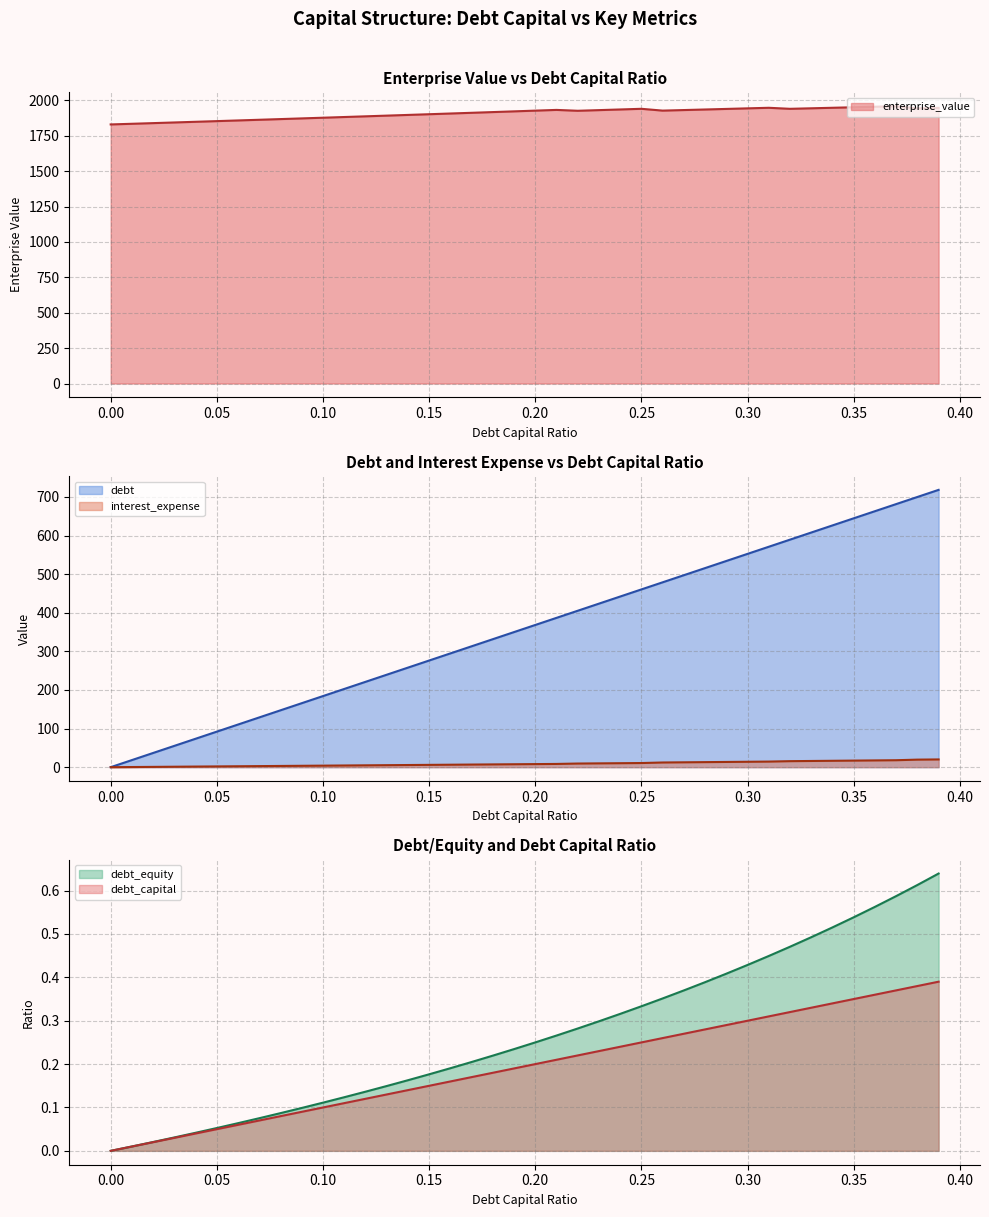

Which series has the widest spread of values?

debt_capital